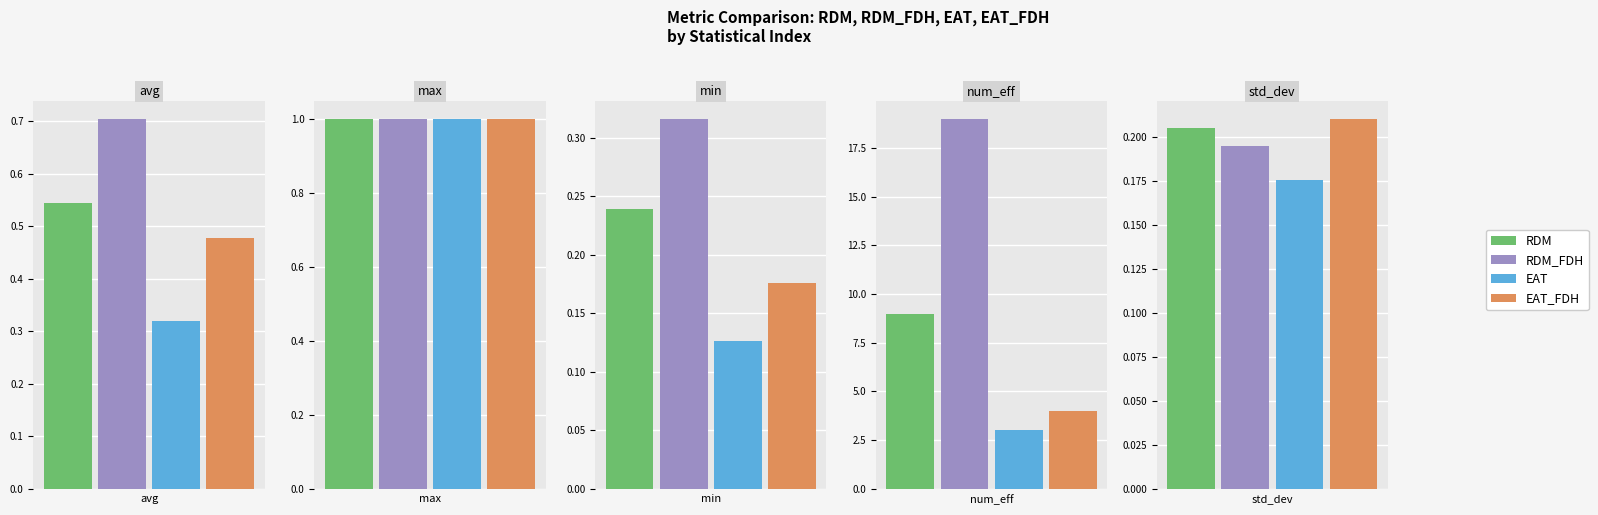

Is it true that RDM equals 0.4 at min?

False